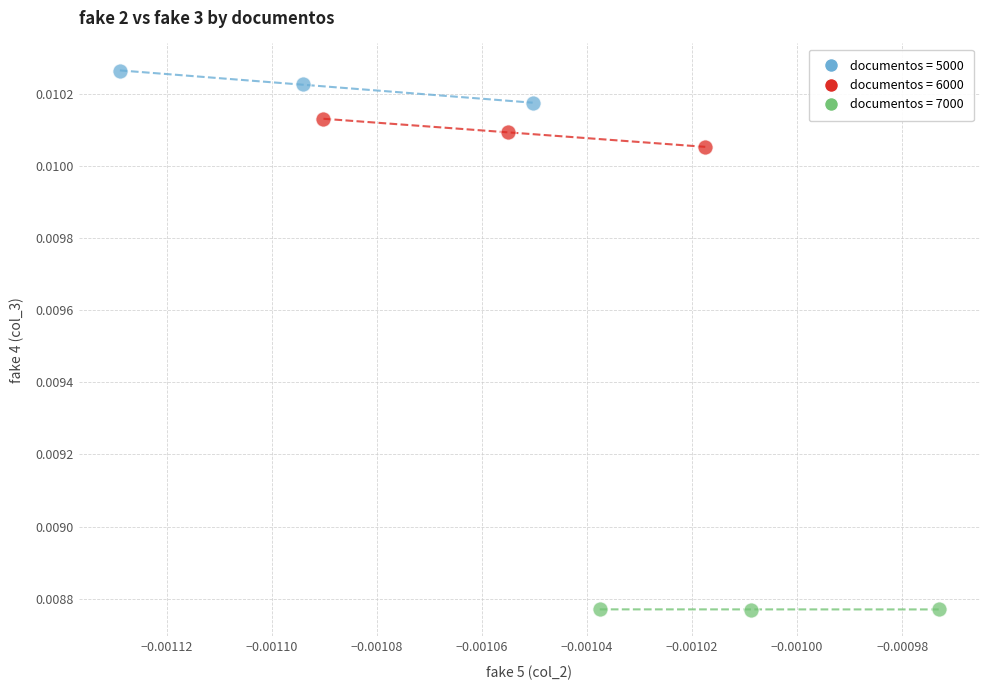

Which series reaches the minimum Y coordinate?

documentos = 7000